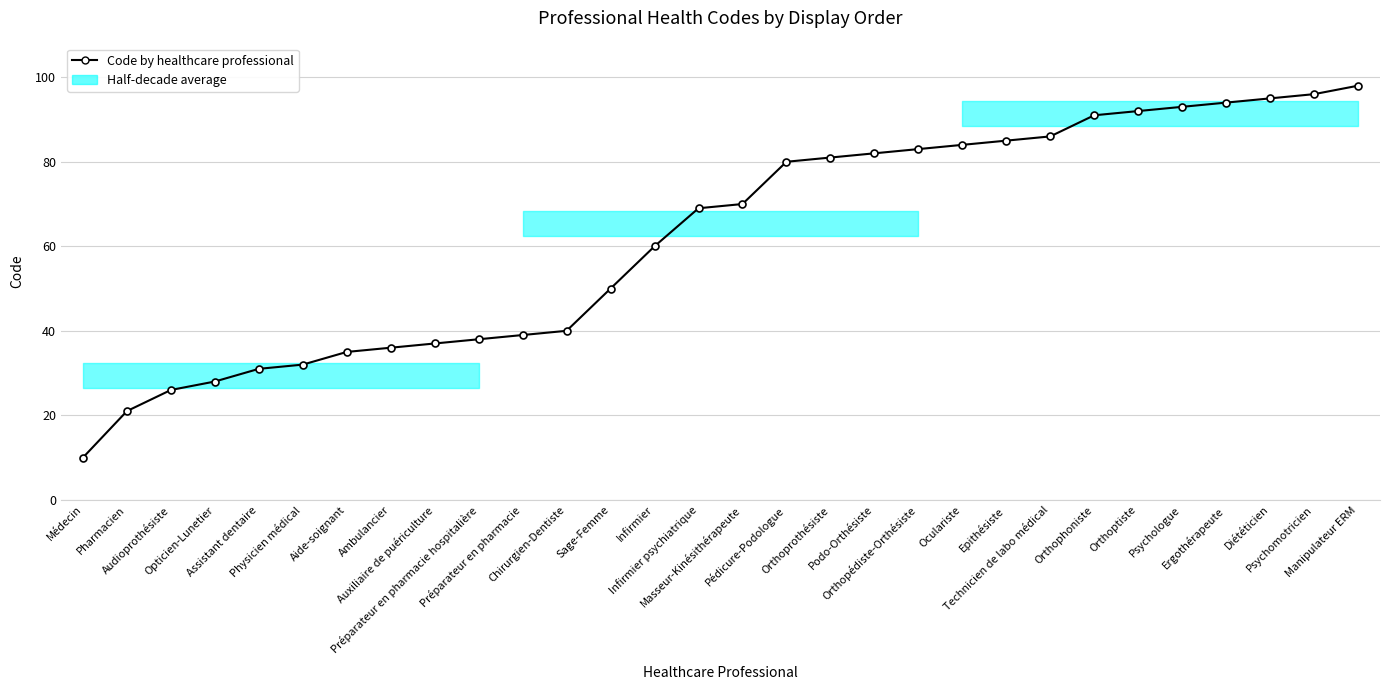

At which label does the data first exceed 70?

Pédicure-Podologue